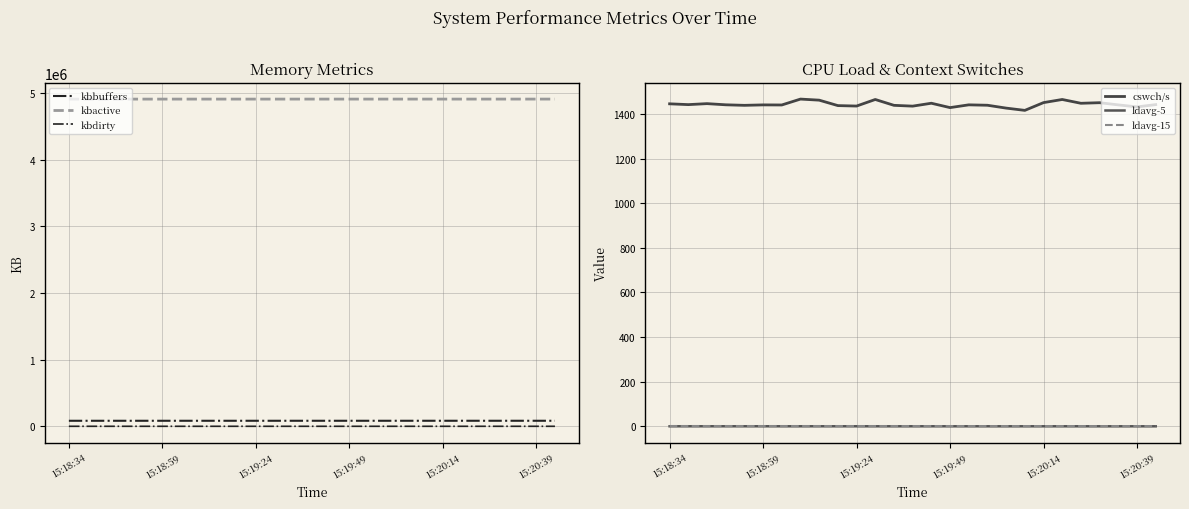

Is this an area chart (filled region under the line)?

No